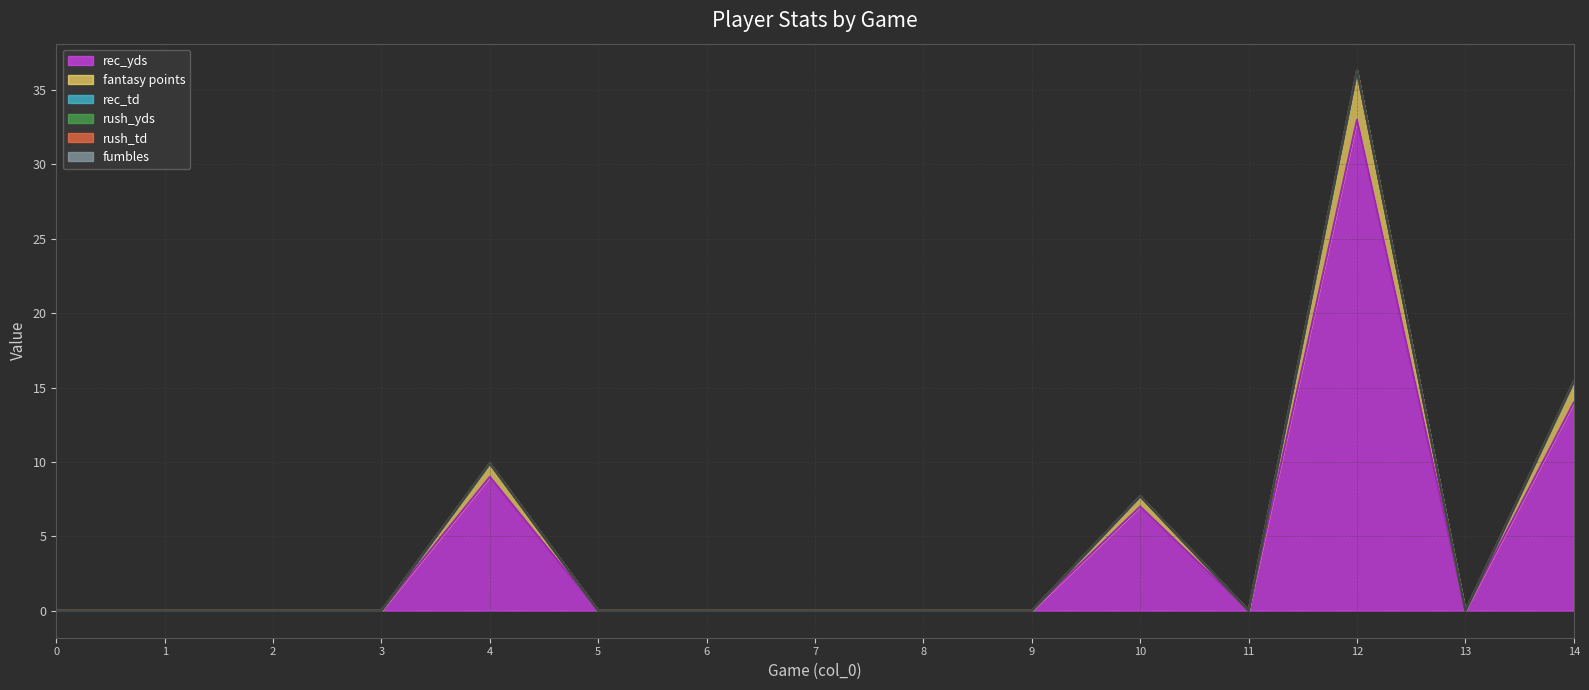

The fantasy points (line) series shows 25.3 at 14. True or false?

False